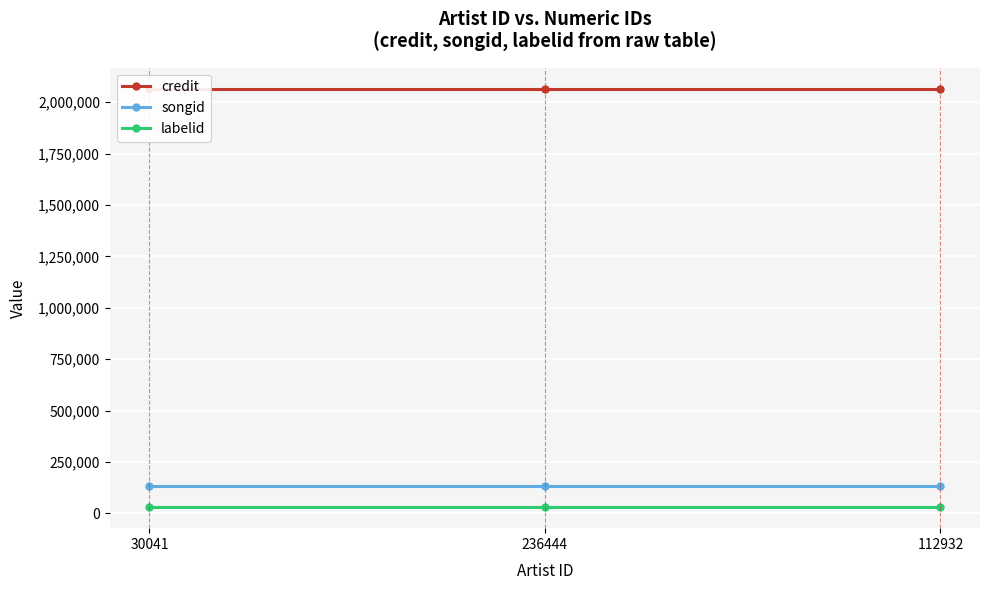

Is it true that credit equals 932224 at 236444?

False